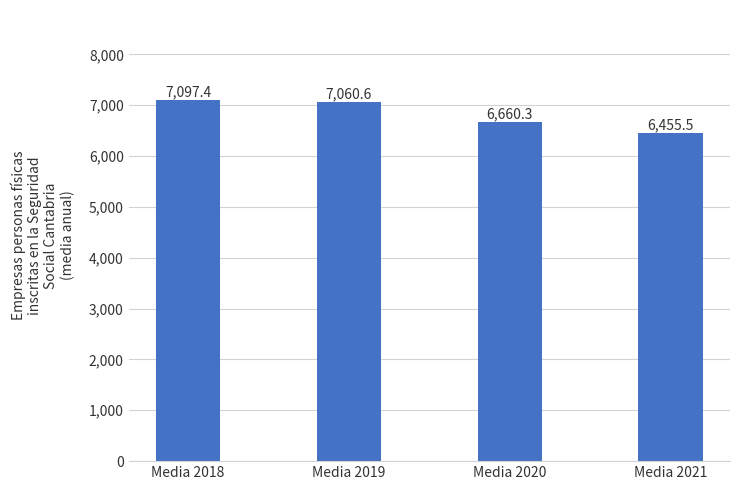

Which label corresponds to the smallest value in the chart?

Media 2021